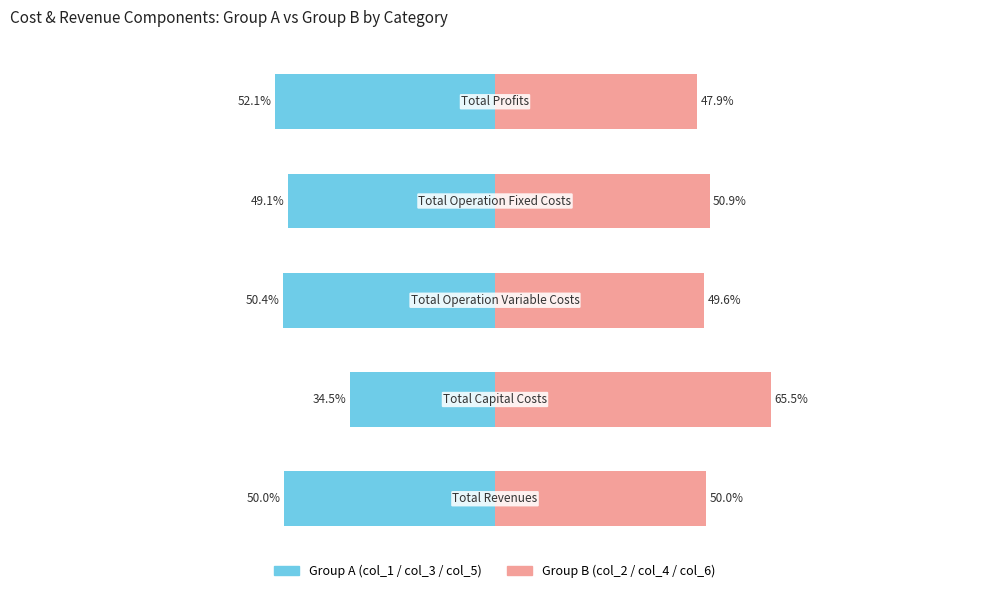

Reading left to right, extract all data points from this chart.

Group A (col_1/col_3/col_5): -50.0	-34.5	-50.4	-49.1	-52.1
Group B (col_2/col_4/col_6): 50.0	65.5	49.6	50.9	47.9